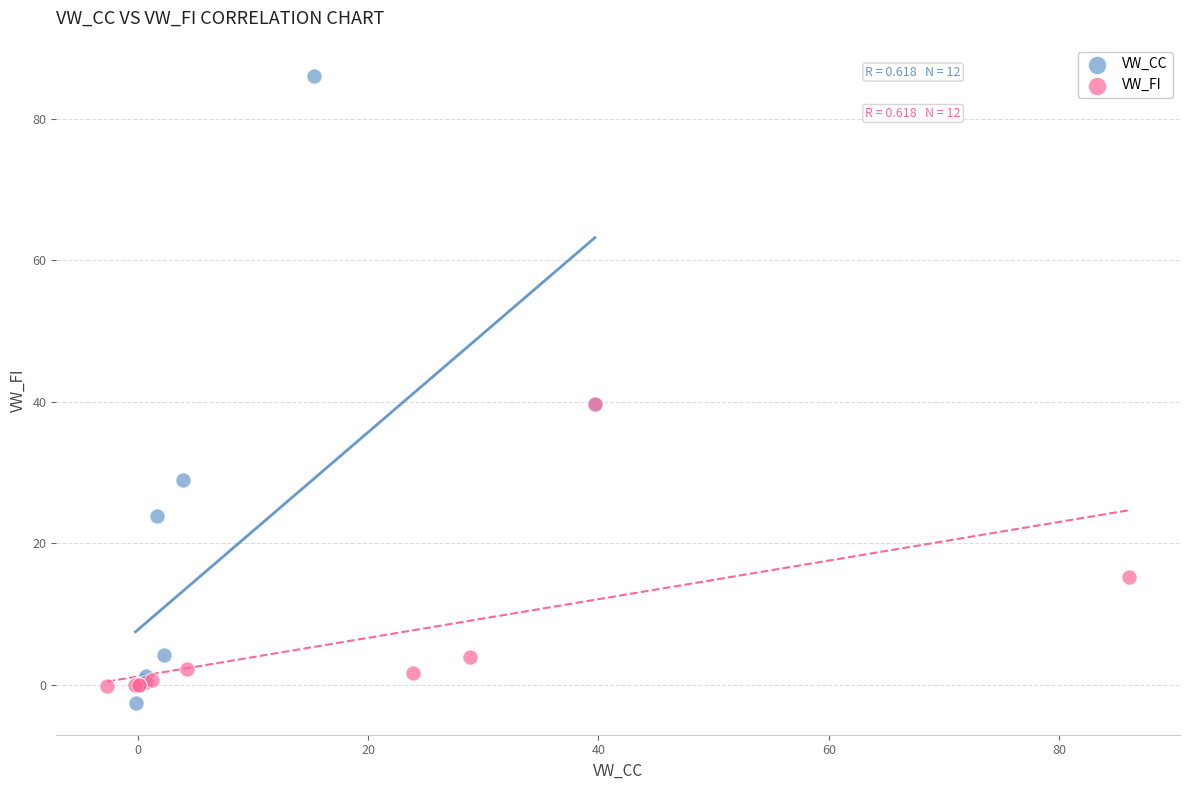

Which series contains the highest Y value?

VW_CC